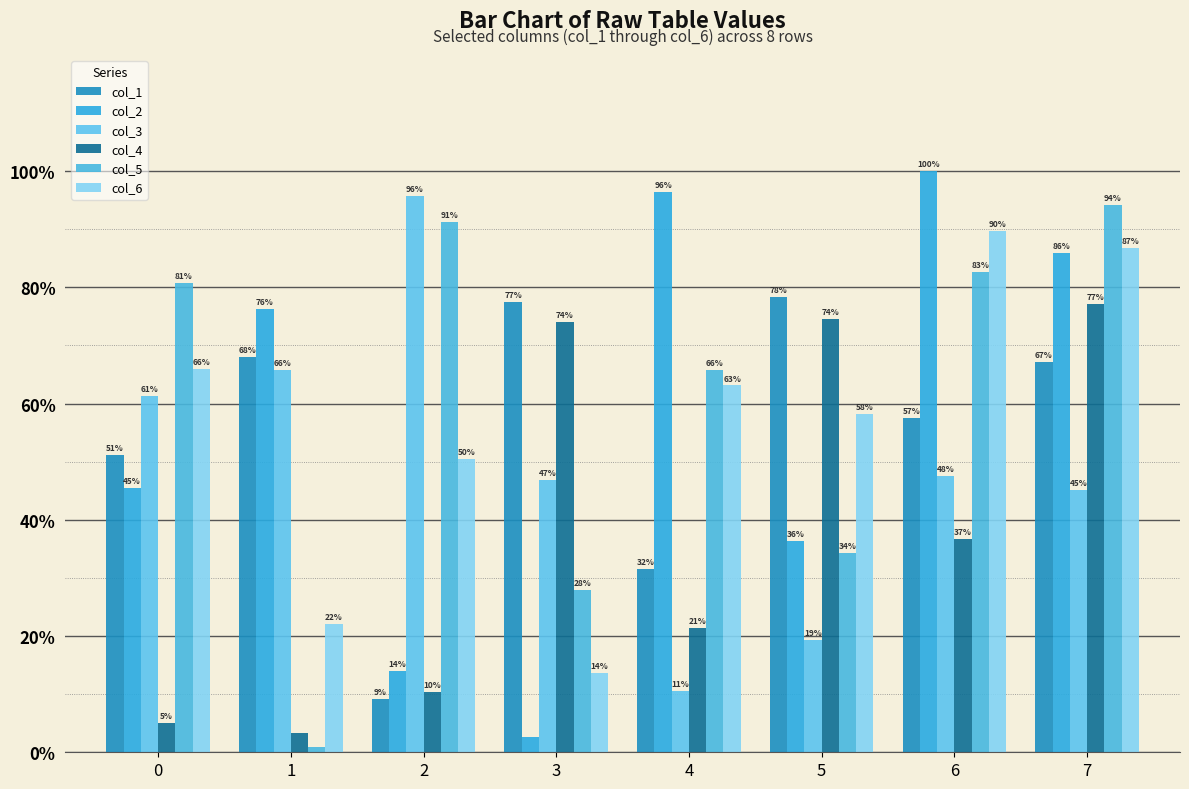

At how many categories does at least one series exceed 7?

8